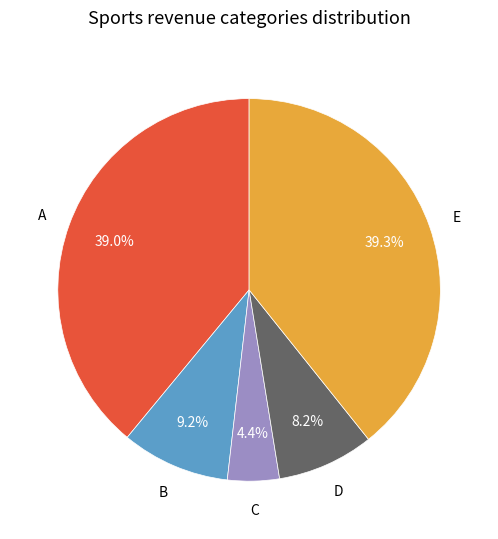

Is there any slice that represents more than half of the pie?

No